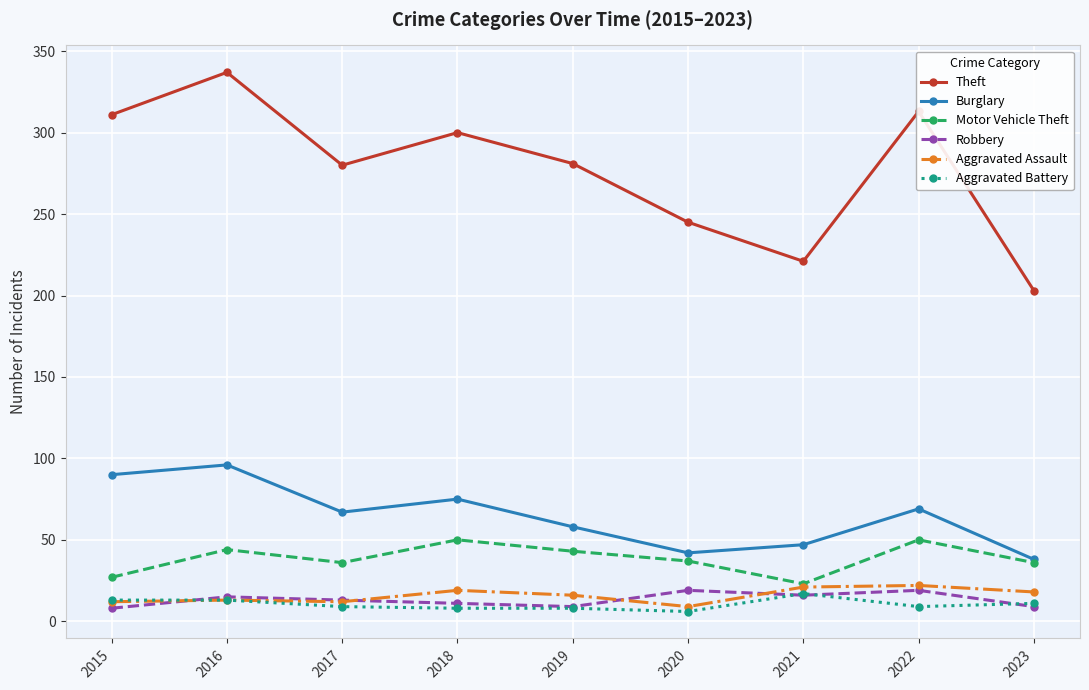

What is the total value across all series at 2015?

461